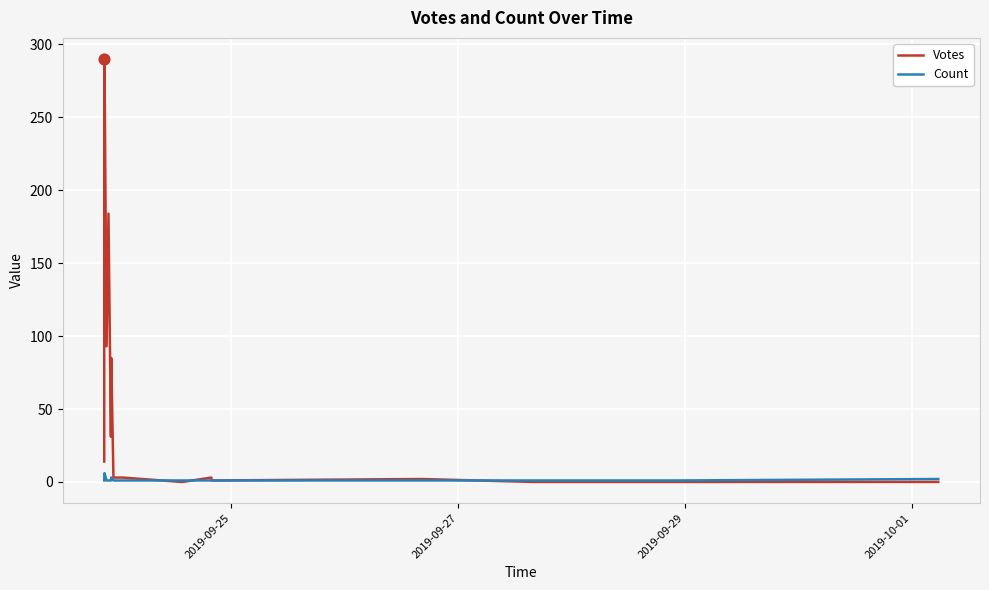

Which series has the largest total across all categories?

Votes